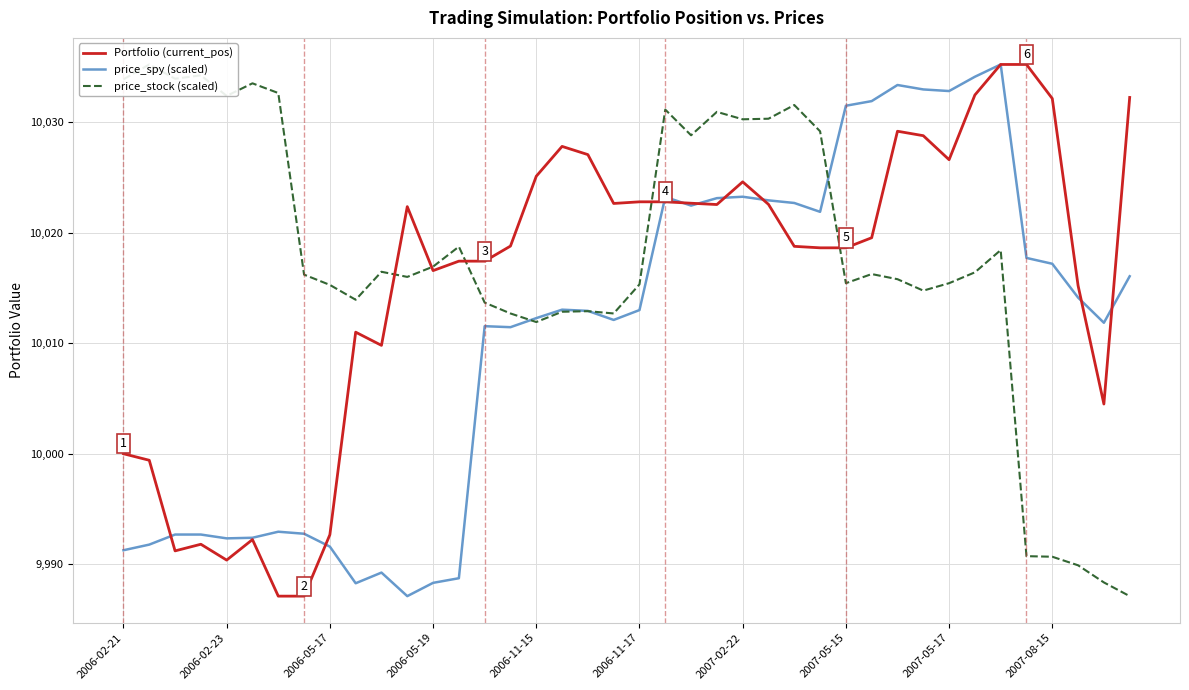

What are all the series names shown in the legend?

Portfolio (current_pos), price_spy (scaled), price_stock (scaled)